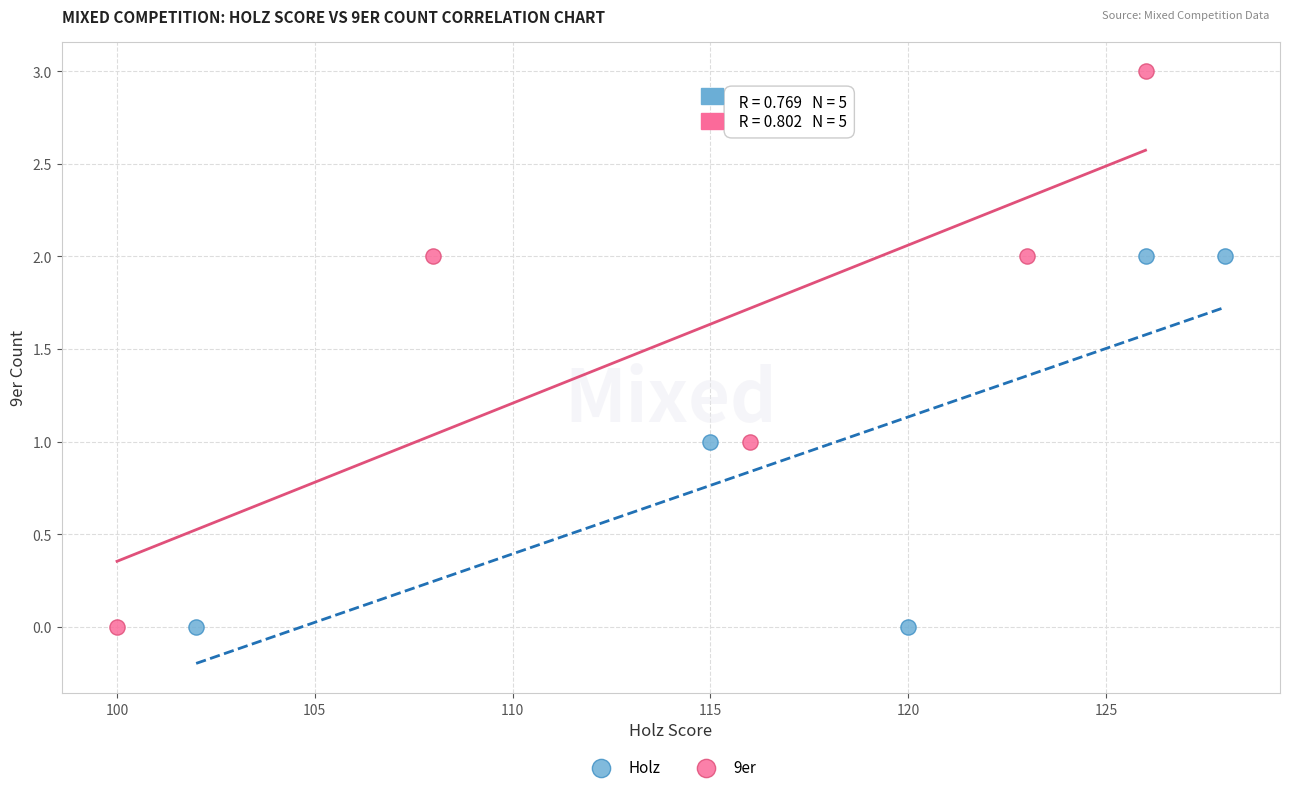

Which series reaches the maximum Y coordinate?

9er